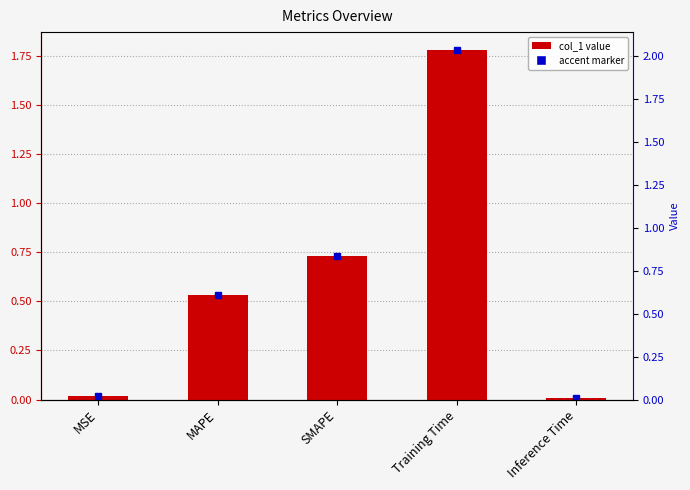

What is the difference between the maximum and minimum values?

1.8